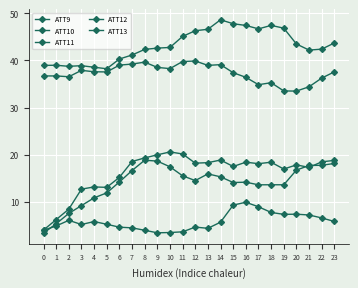

In ATT11, how many points are higher than both neighbors (excluding endpoints)?

6